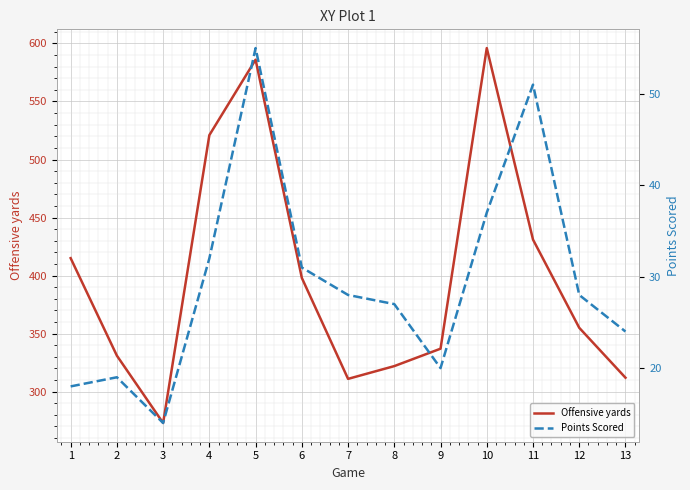

What is the smallest value displayed?

14